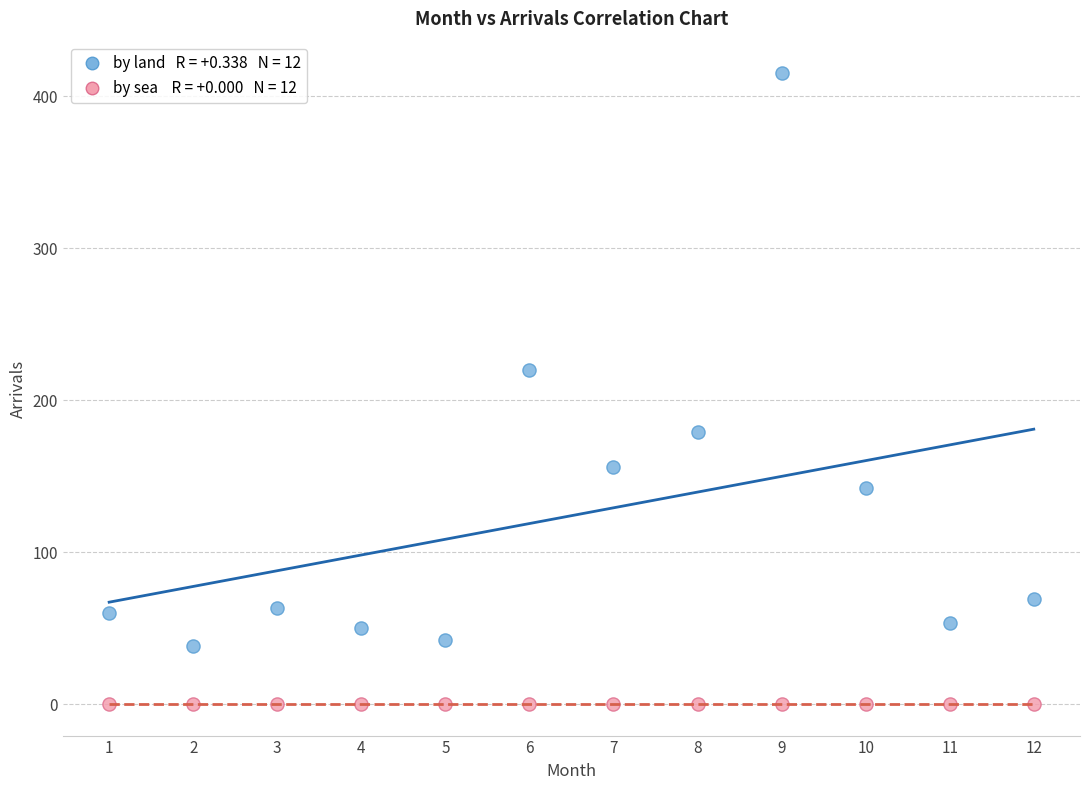

Across all series, what Y value is closest to 207?

220